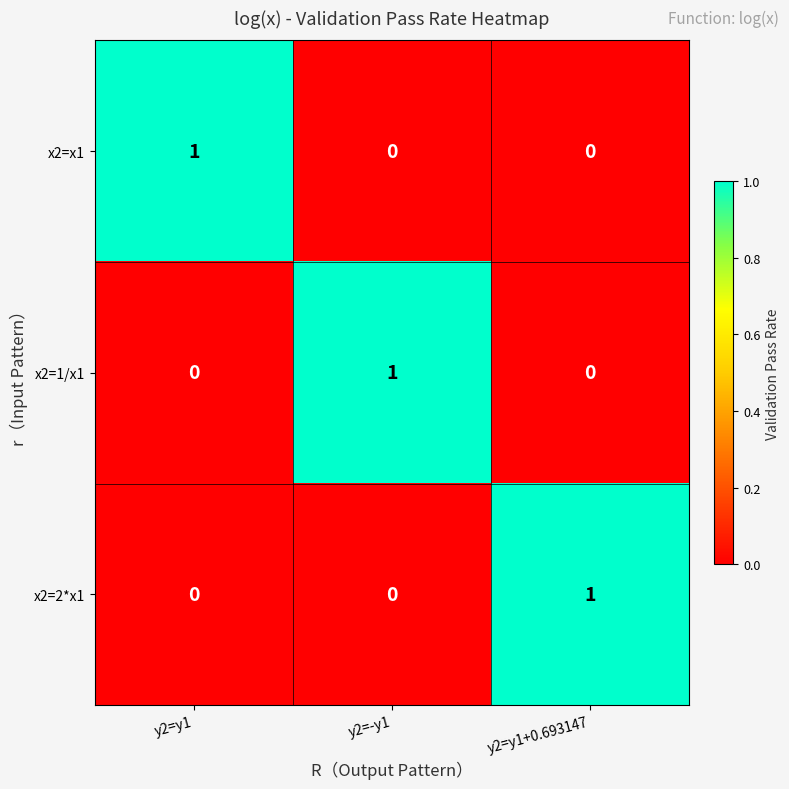

Reading left to right, what are all the values shown in this chart?

x2=x1: y2=y1=1	y2=-y1=0	y2=y1+0.693147=0
x2=1/x1: y2=y1=0	y2=-y1=1	y2=y1+0.693147=0
x2=2*x1: y2=y1=0	y2=-y1=0	y2=y1+0.693147=1